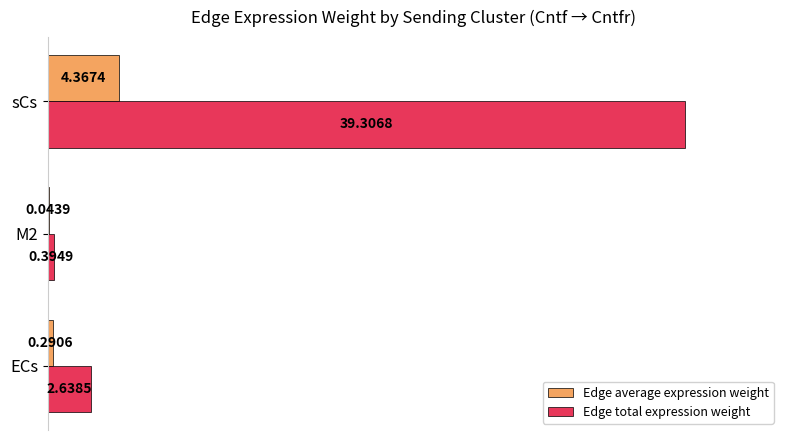

What are all the series names shown in the legend?

Edge average expression weight, Edge total expression weight